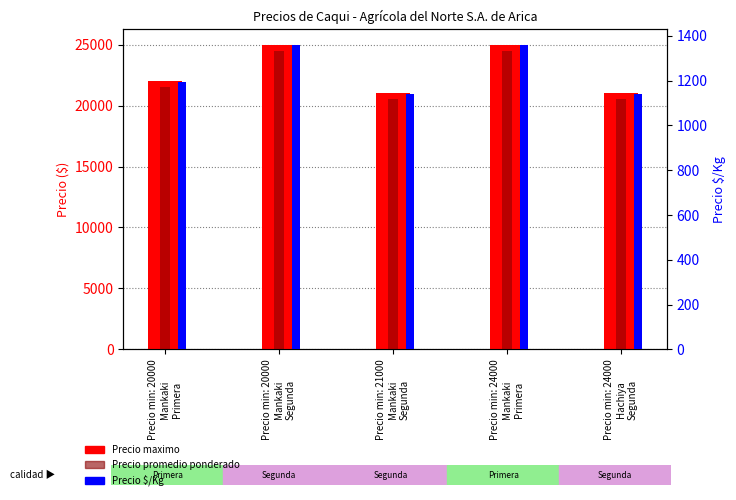

What is the difference between the highest and lowest values at Precio min: 24000
Hachiya
Segunda?

19861